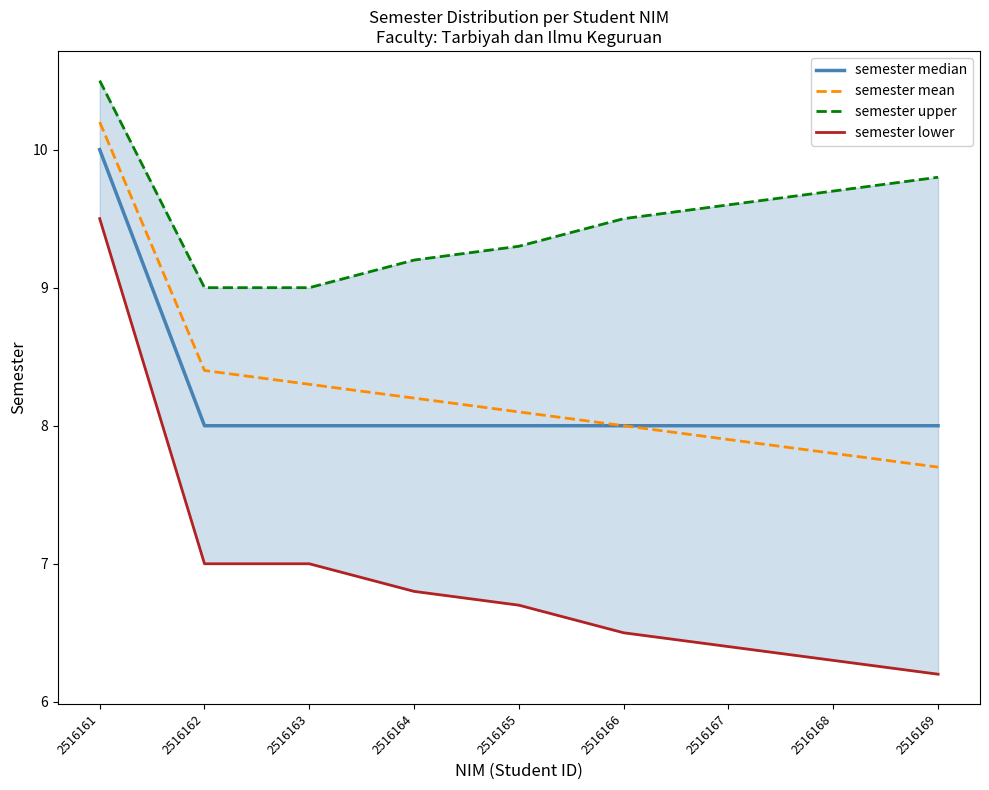

Which series has the largest range (max minus min)?

semester lower